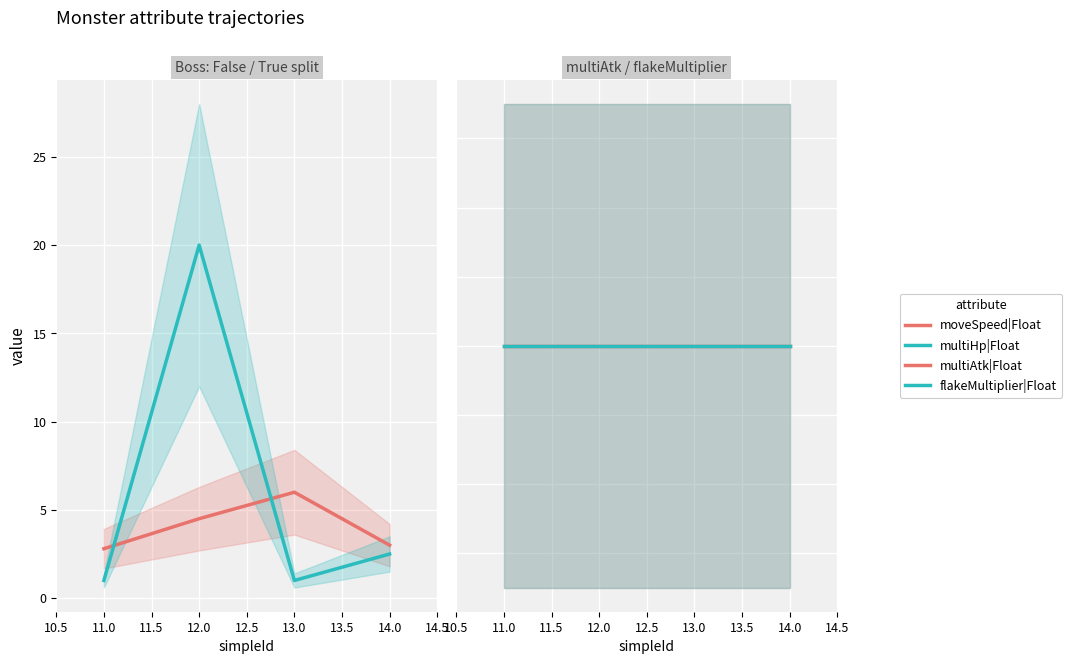

True or false: multiAtk|Float and multiHp|Float cross at least once.

False